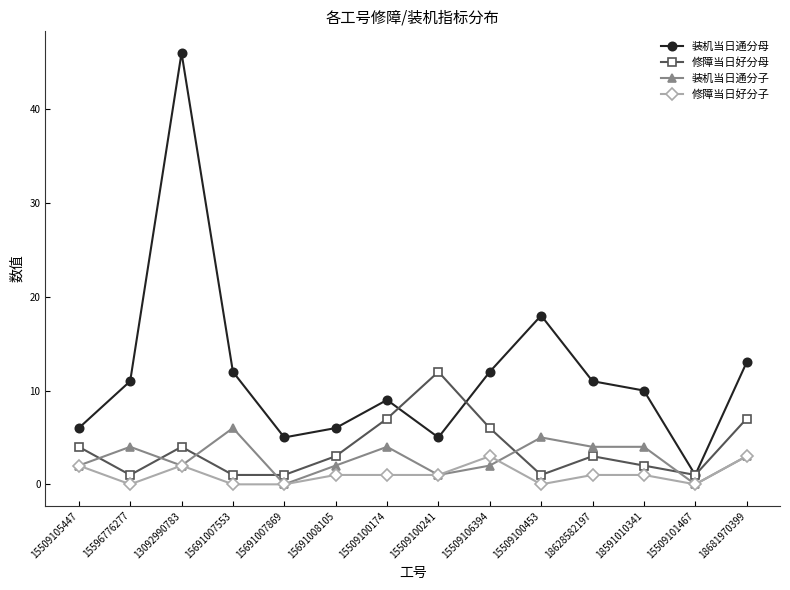

Which series has the largest total across all categories?

装机当日通分母